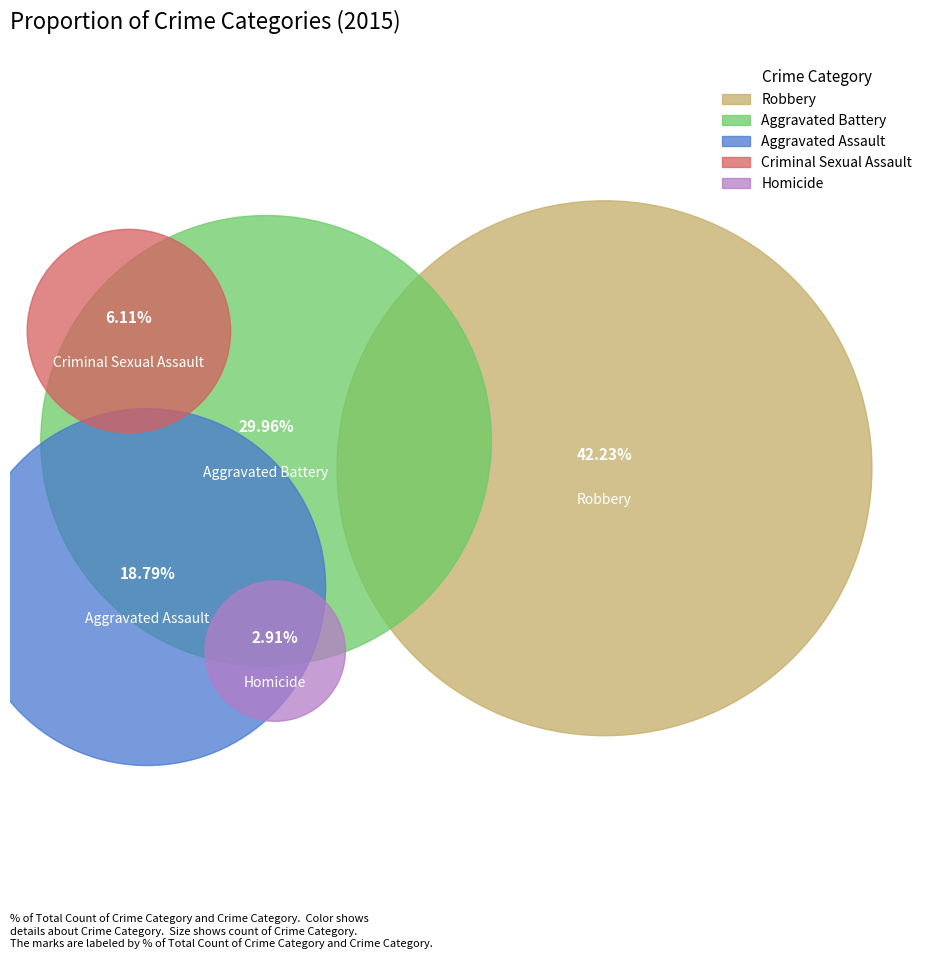

To the nearest percent, what portion does Homicide represent?

3%